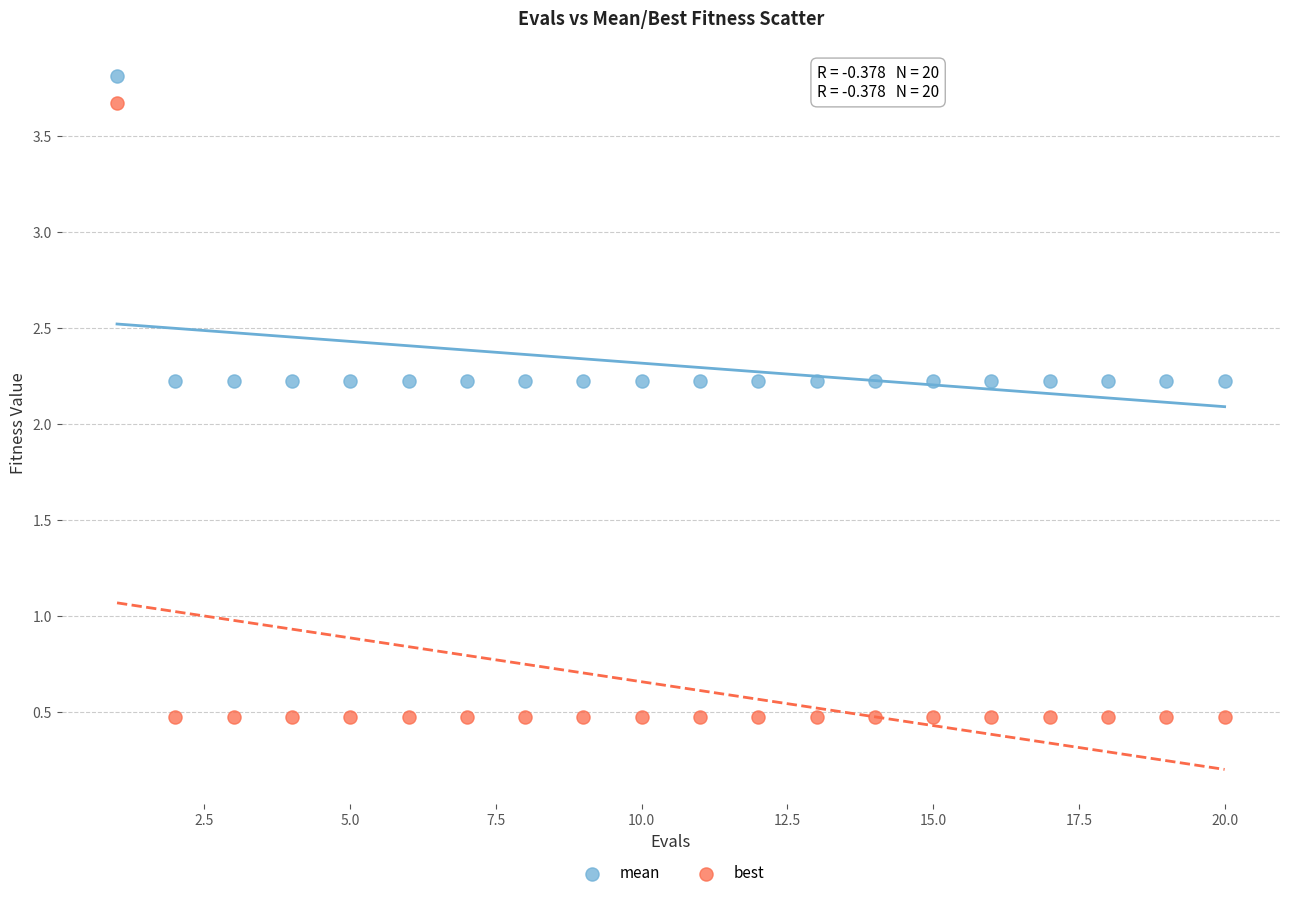

Across all data points, what is the range of X values (max minus min)?

19.0